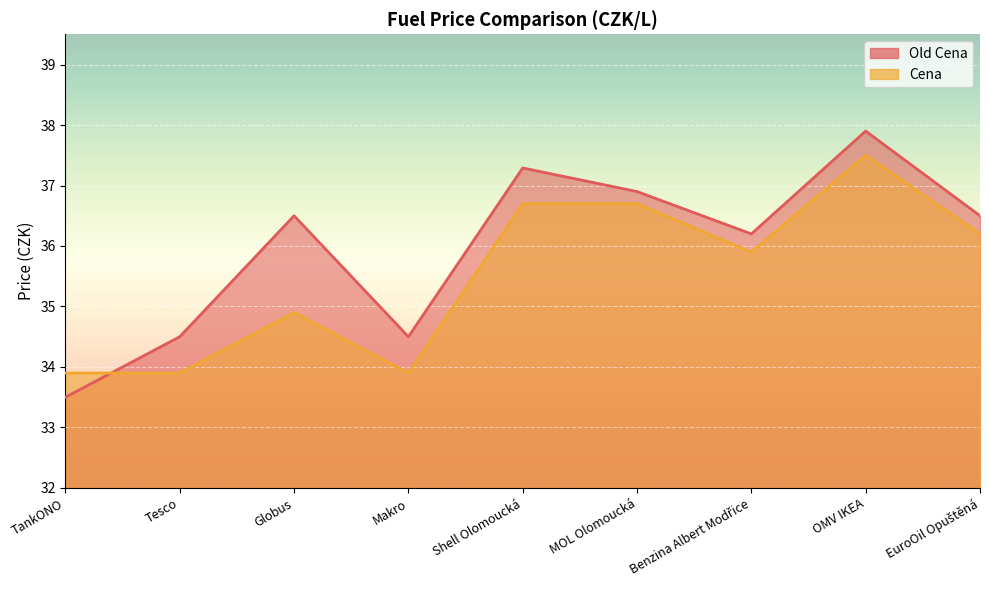

What is the label of the 3rd point from the left?

Globus